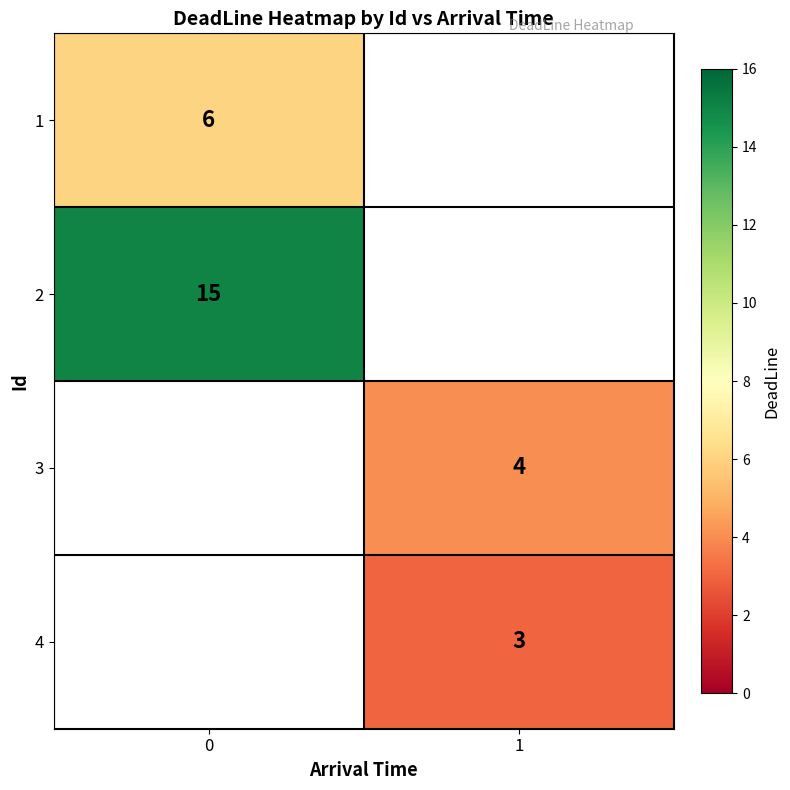

Is the value of 2 at 0 greater than the value of 1 at 0?

Yes